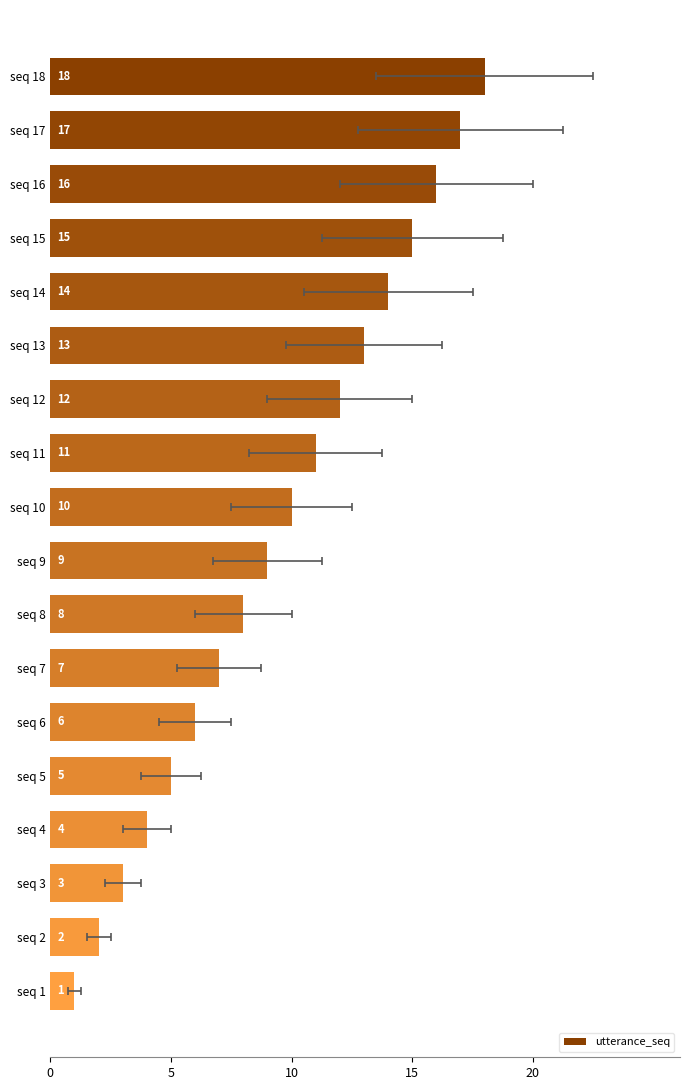

How many bars are there in total?

18